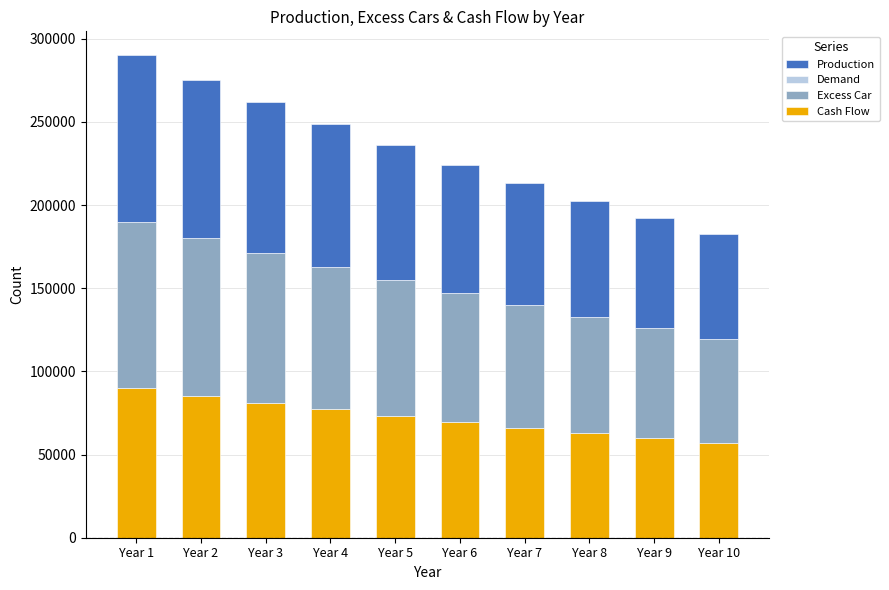

What is the total value across all series at Year 6?

224396.5